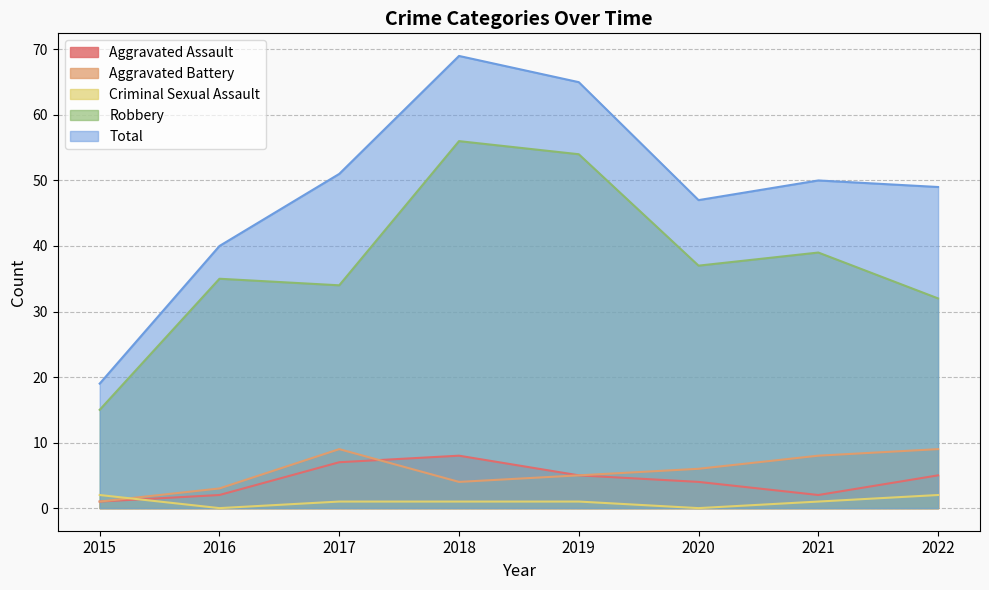

What is the difference between the maximum and minimum values in the Total series?

50